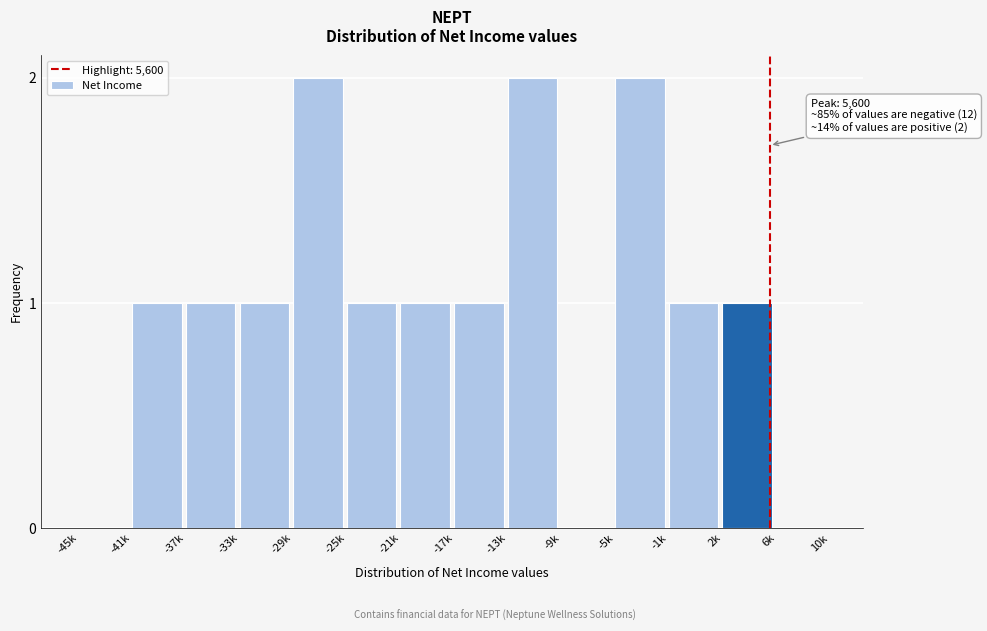

Reading left to right, what are all the values shown in this chart?

-45k=0	-41k=1	-37k=1	-33k=1	-29k=2	-25k=1	-21k=1	-17k=1	-13k=2	-9k=0	-5k=2	-1k=1	2k=1	6k=0